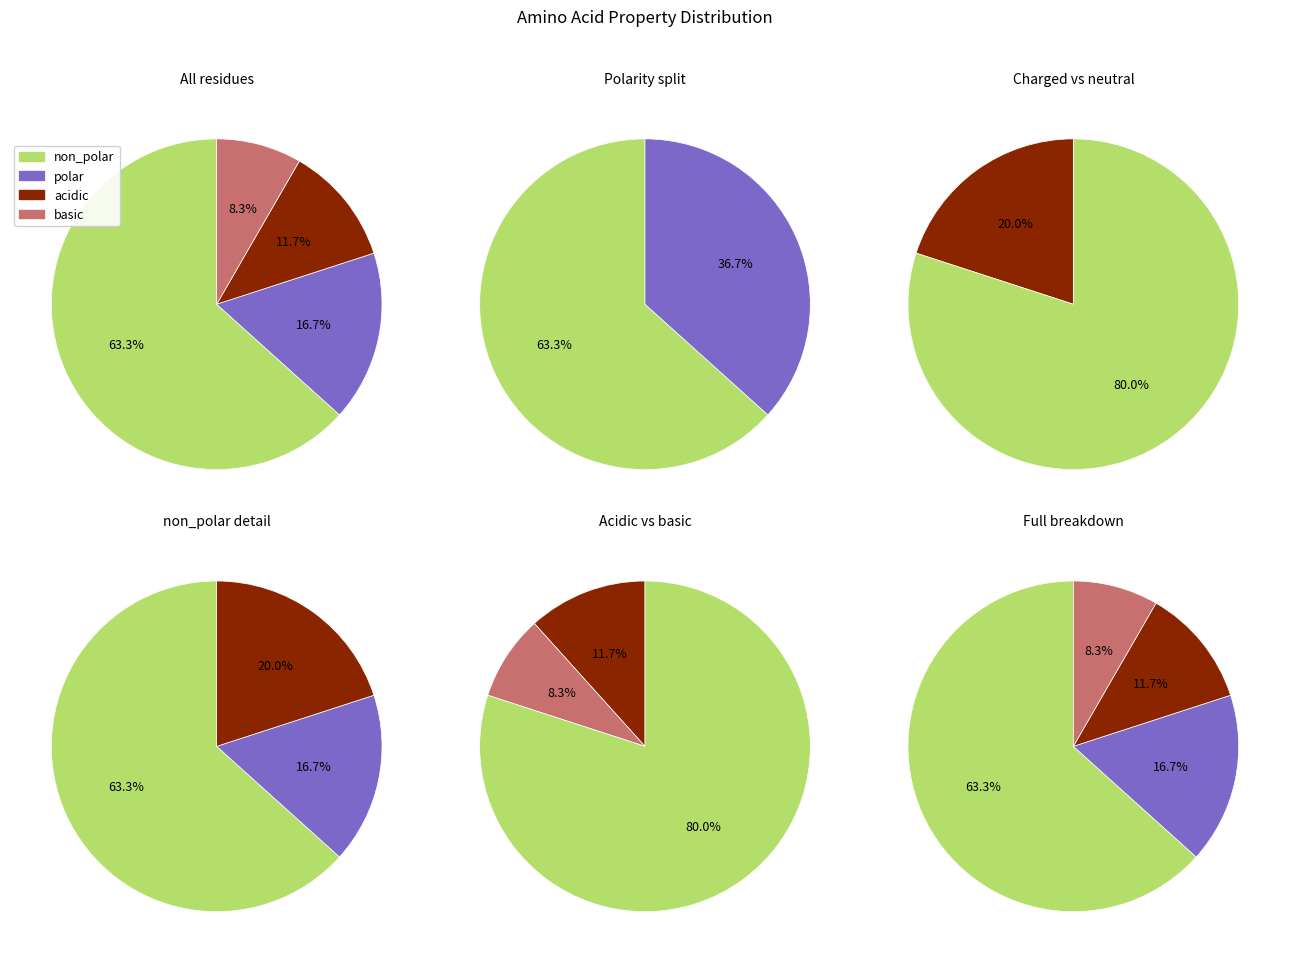

The basic slice represents 1% of the pie. True or false?

False